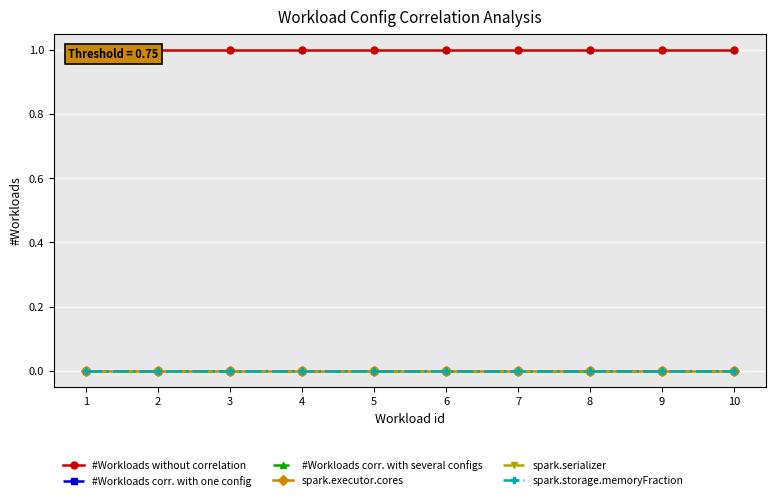

How many lines are shown in the chart?

6